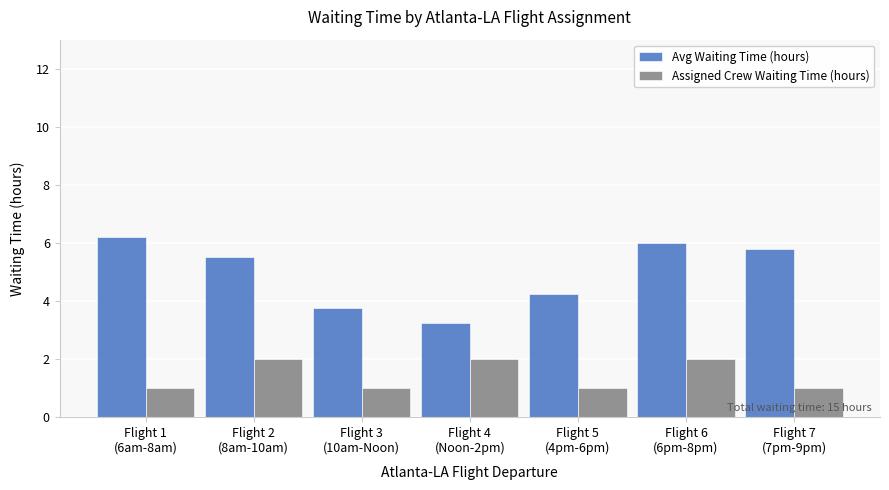

What is the sum of the Assigned Crew Waiting Time (hours) values at Flight 4
(Noon-2pm) and Flight 2
(8am-10am)?

4.0